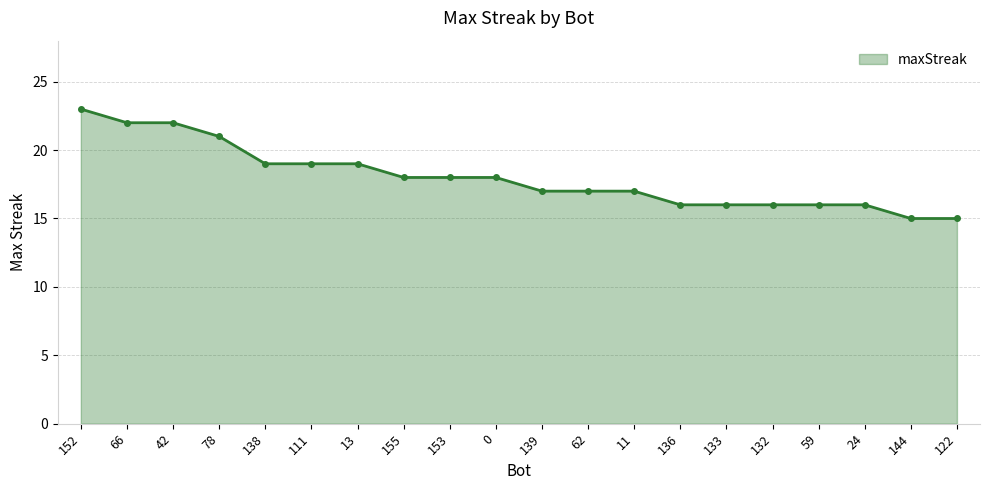

What is the sum of all values?

360